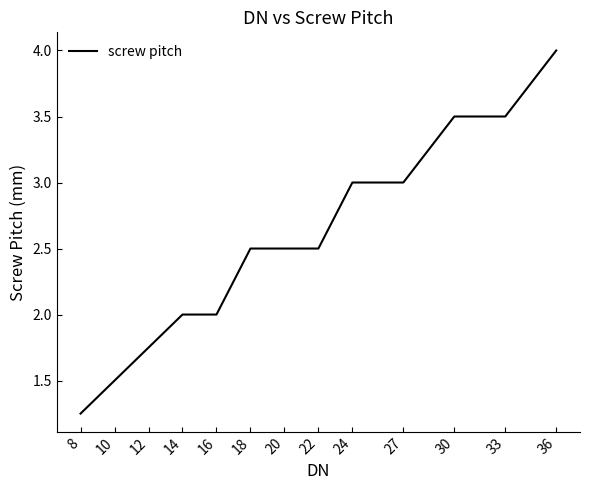

At which category does the chart reach its peak across all series?

36